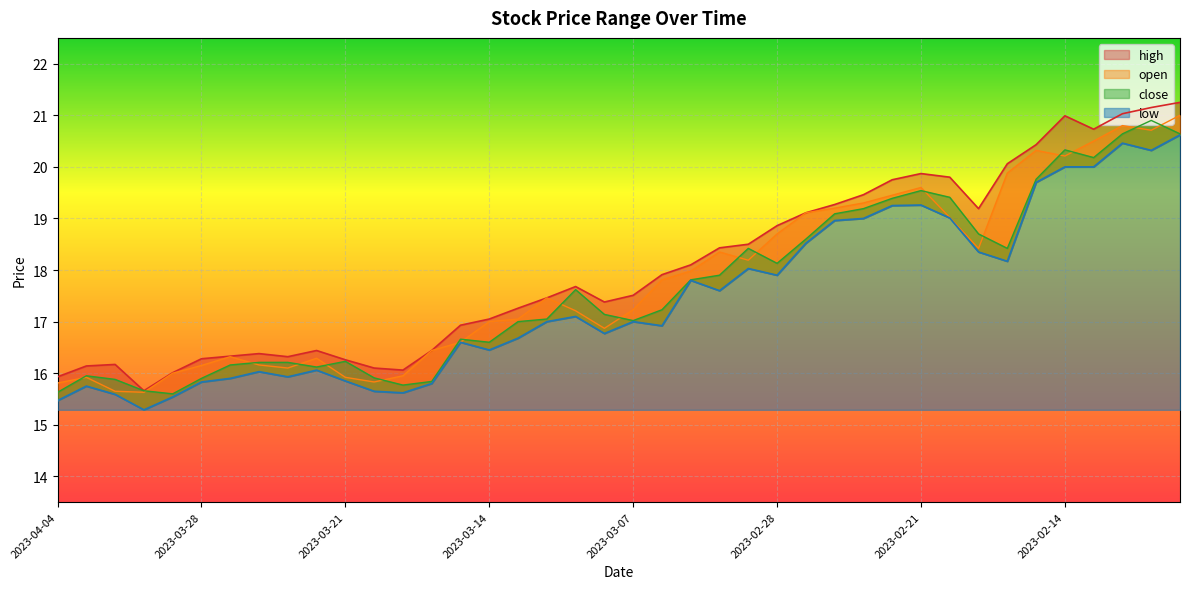

How many interior local peaks does the open series have?

8